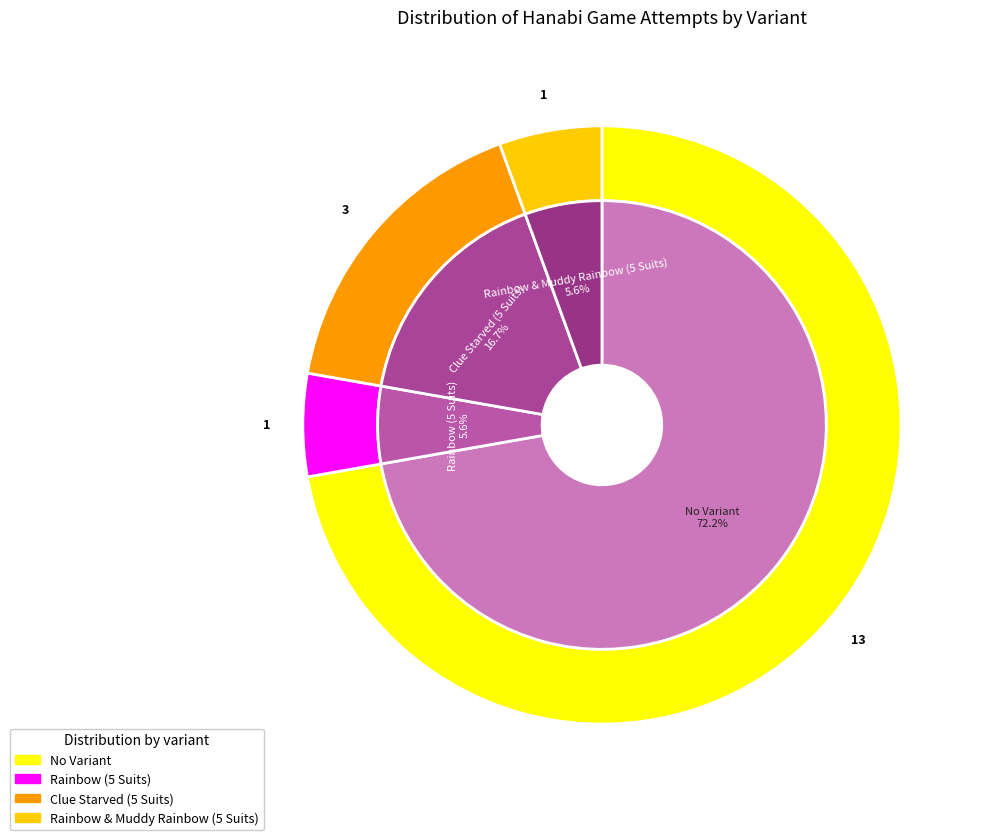

Count the number of slices in the pie.

4